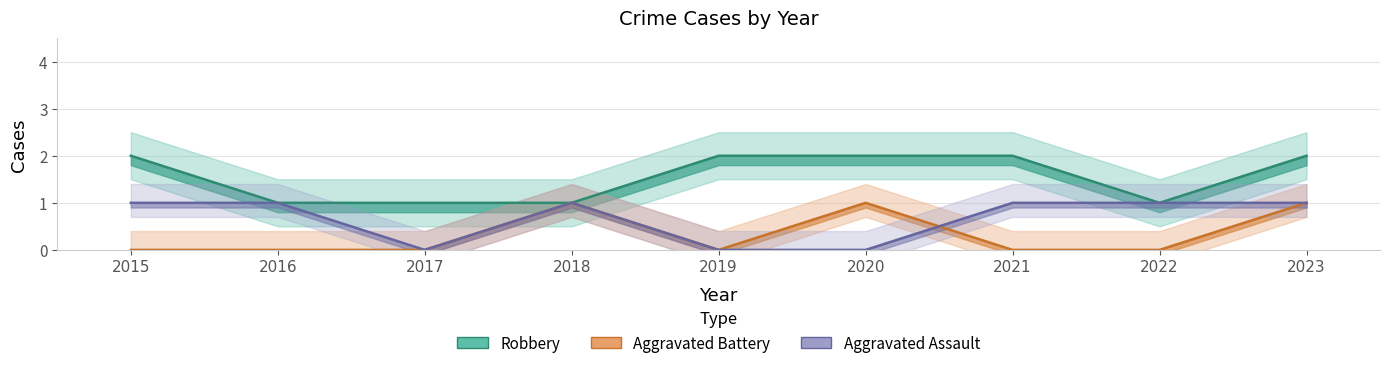

True or false: Aggravated Battery and Robbery intersect in this chart.

False